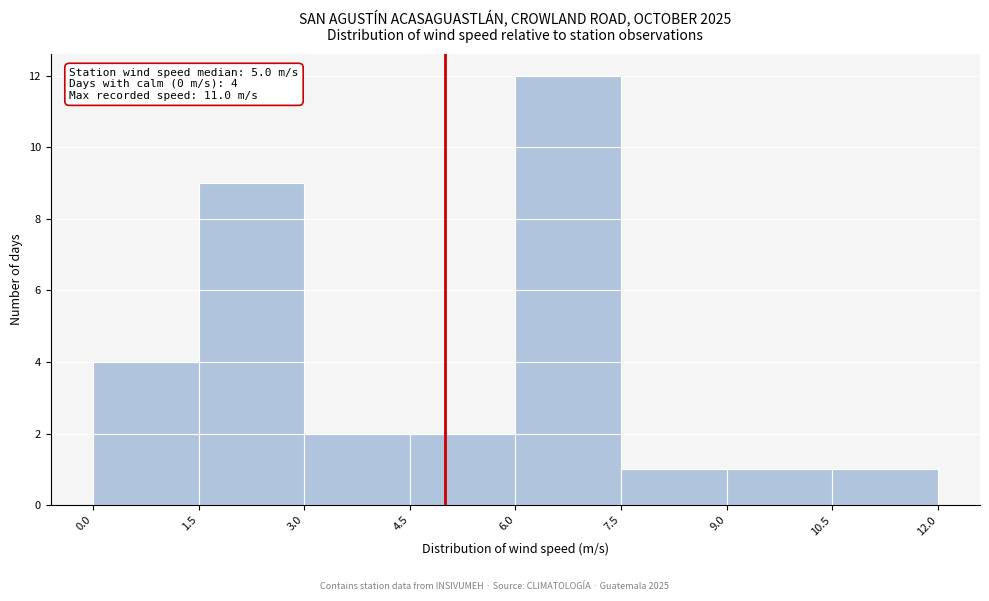

Which range on the x-axis has the tallest bar?

6.0 to 7.5